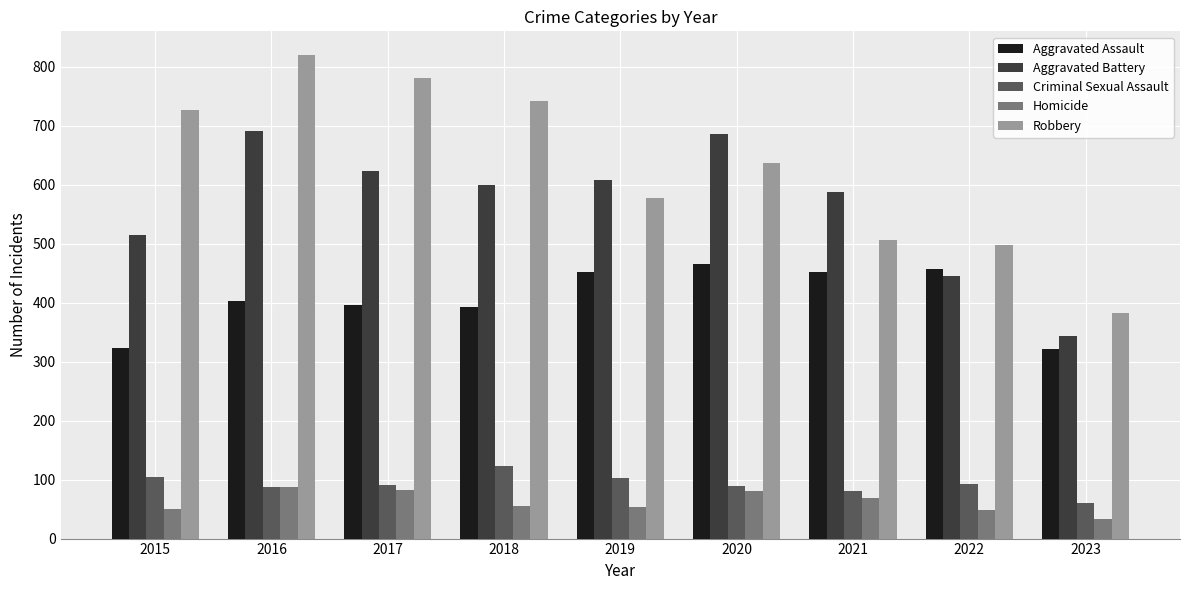

What is the spread (max minus min) of values at 2019?

555